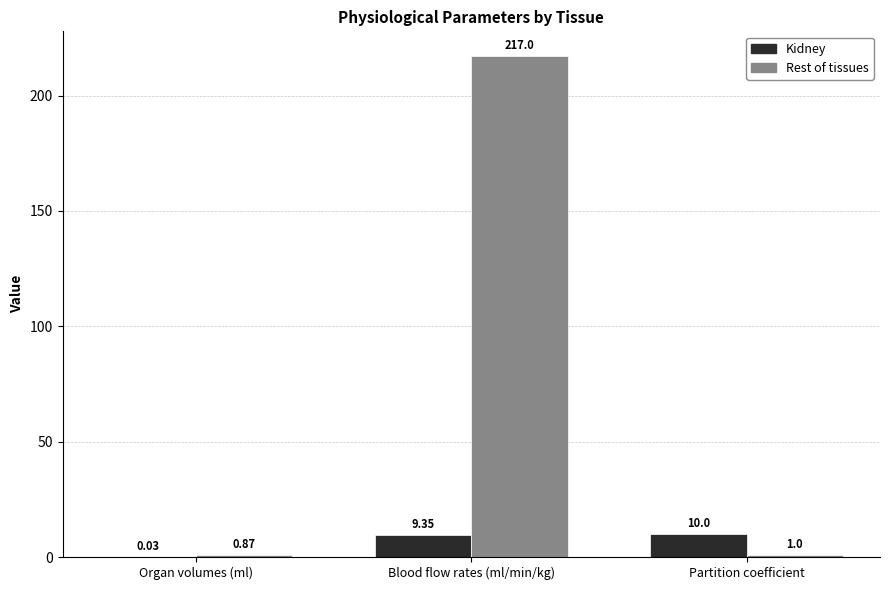

Where is Rest of tissues nearest to the value 108?

Partition coefficient